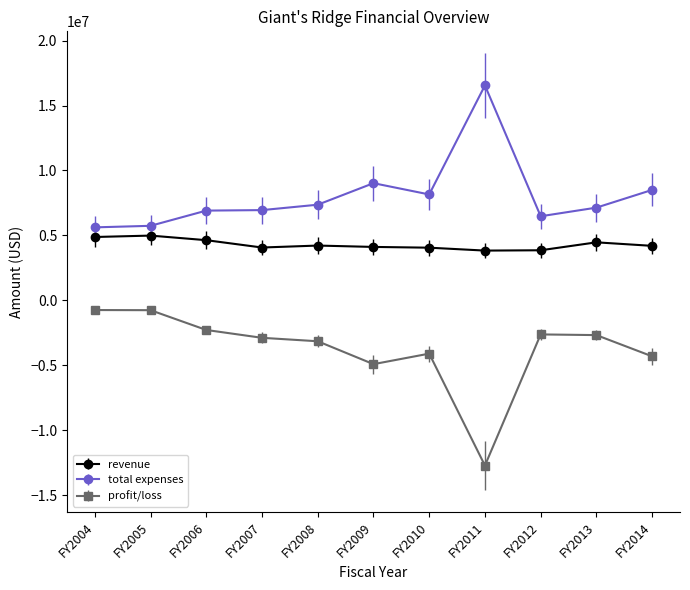

Where does the profit/loss series first go above -2879353?

FY2004